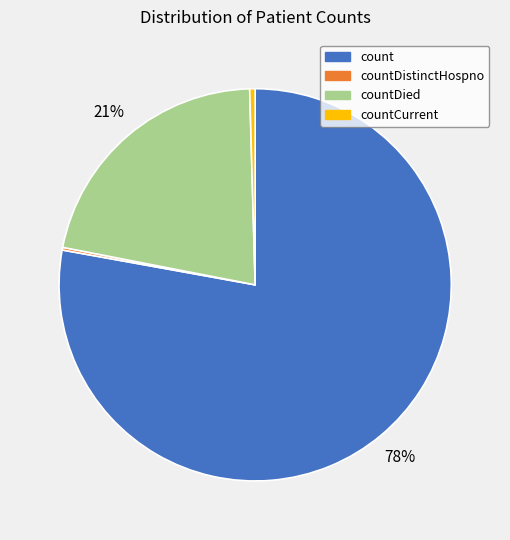

To the nearest percent, what is the average slice percentage?

25%